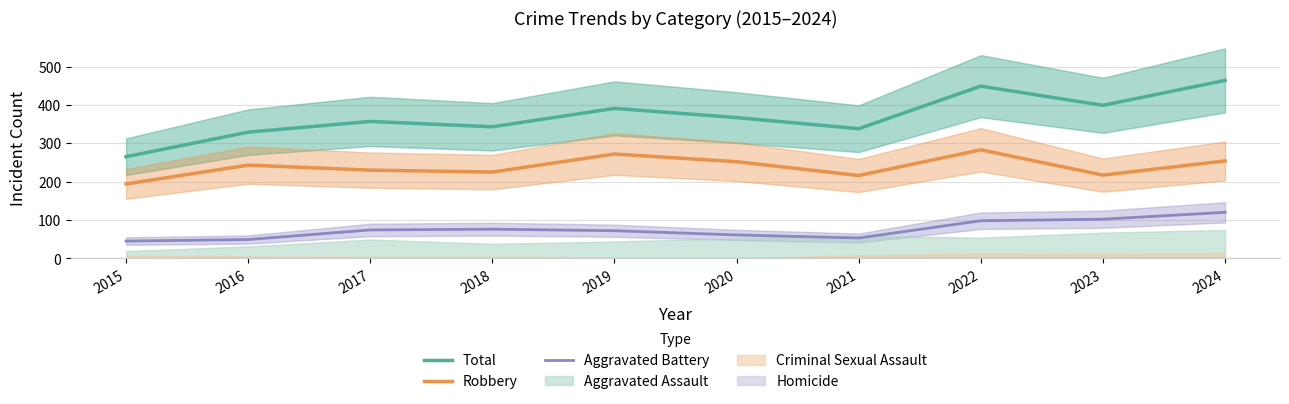

The Aggravated Battery series shows 25 at 2015. True or false?

False